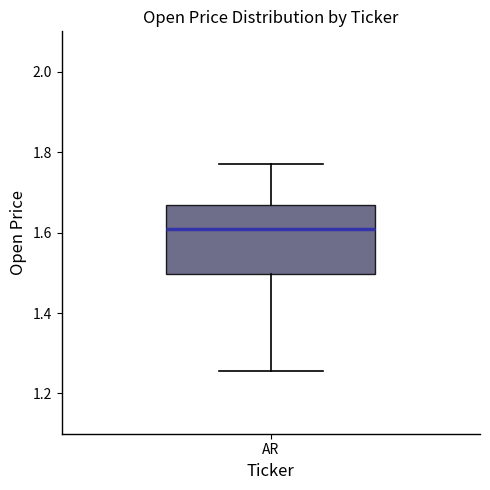

Read this box plot against the y-axis: the position of the median line, the range covered by the box, and the ends of both whiskers. The values are not printed on the chart, so give them approximately, as read against the axis.

median 1.60, box 1.50 to 1.66, whiskers 1.26 to 1.78